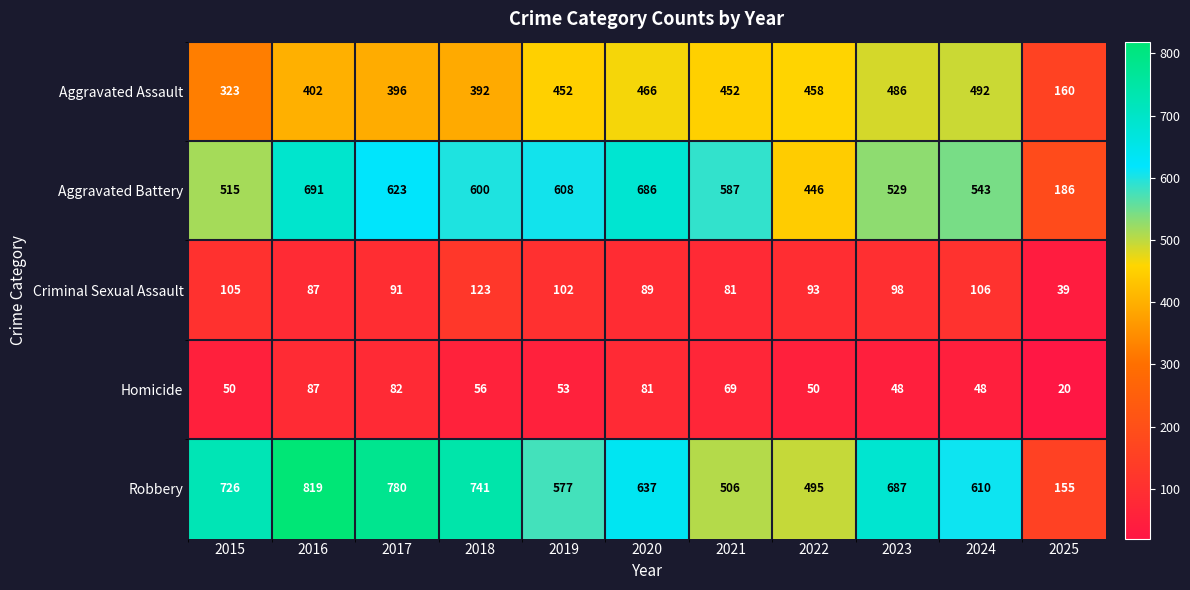

Which series has the largest range (max minus min)?

Robbery